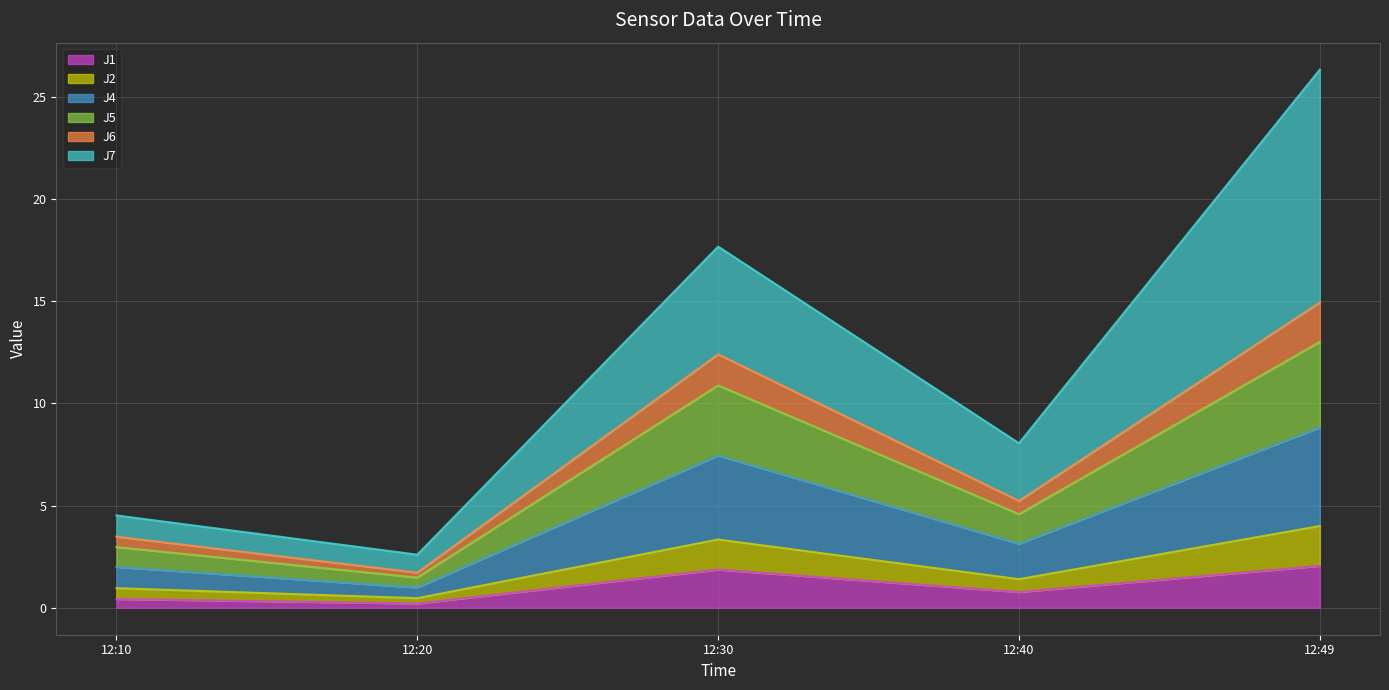

Where is the first local maximum for J6?

12:30